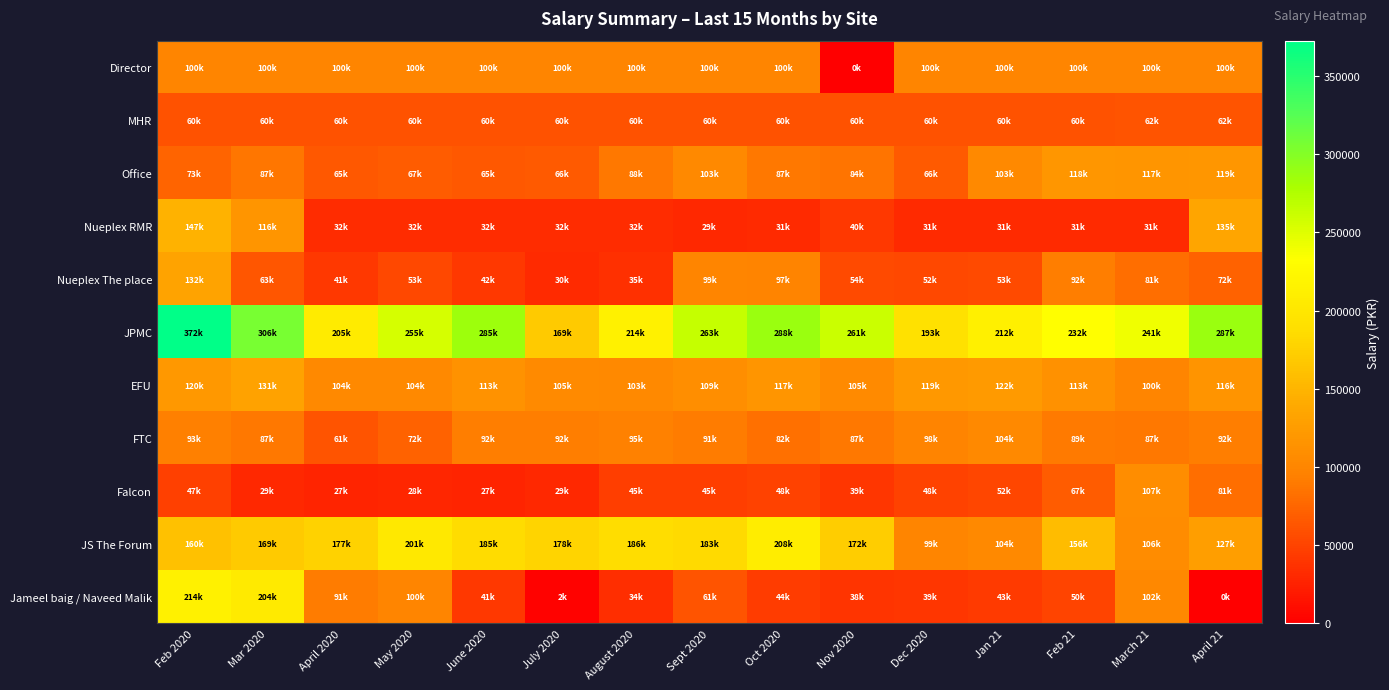

At Oct 2020, list the series in order from largest to smallest.

JPMC, JS The Forum, EFU, Director, Nueplex The place, Office, FTC, MHR, Falcon, Jameel baig / Naveed Malik, Nueplex RMR